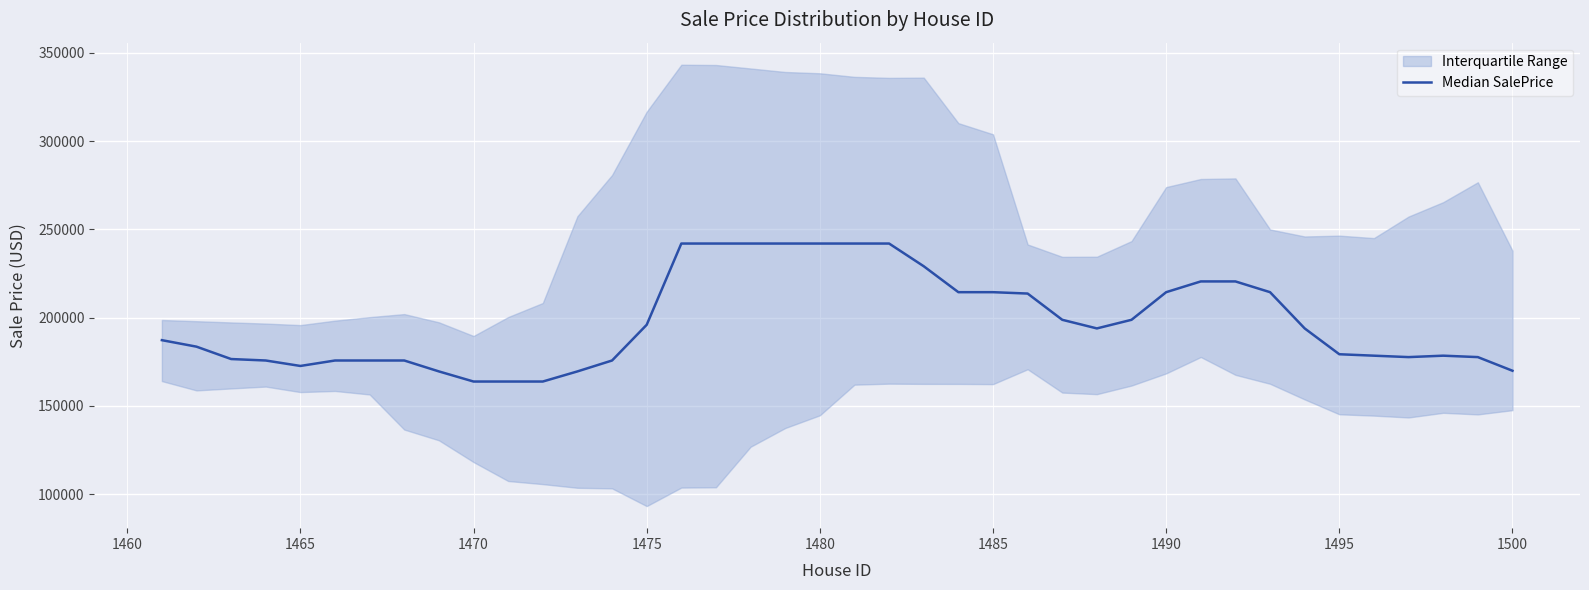

Is it true that the value at 37 is 95929.0?

False